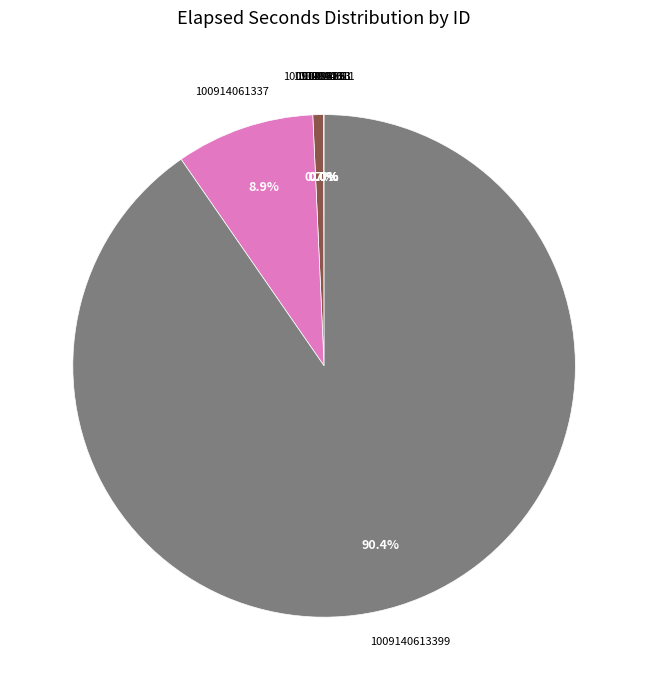

Is there a majority slice in this chart?

Yes